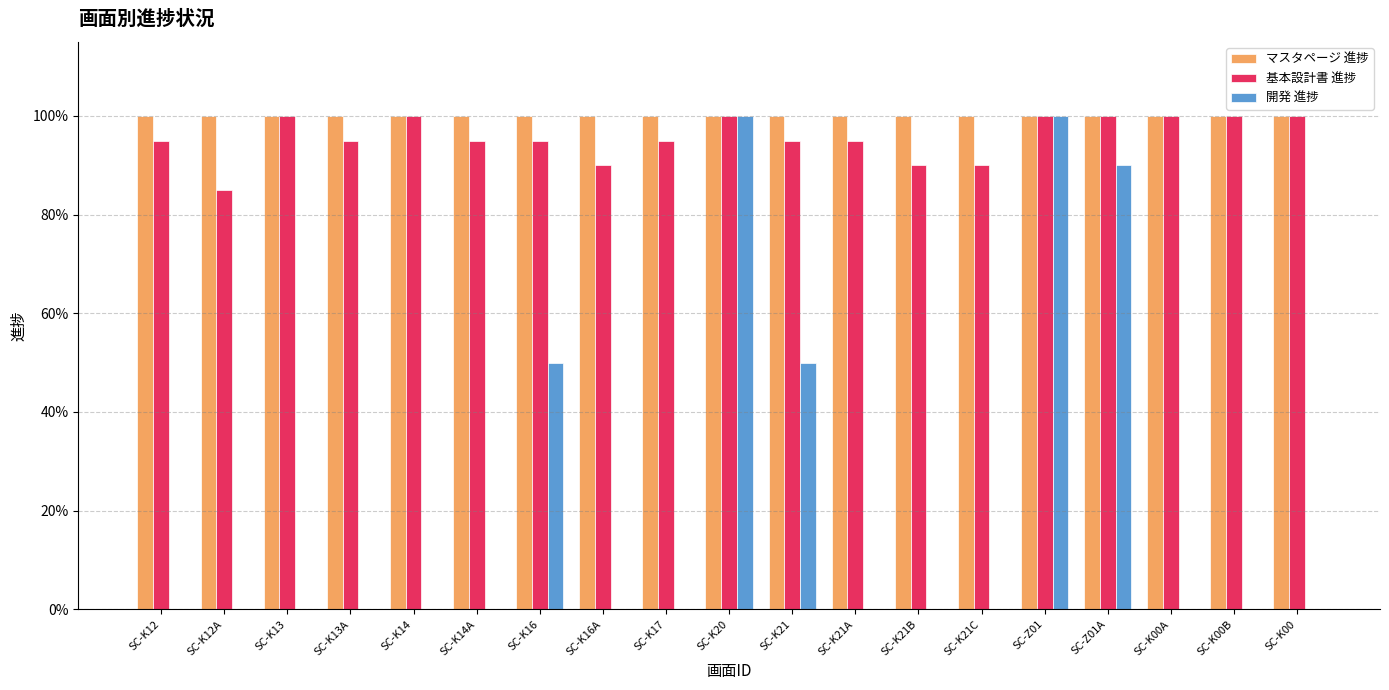

Are the bars horizontal?

No